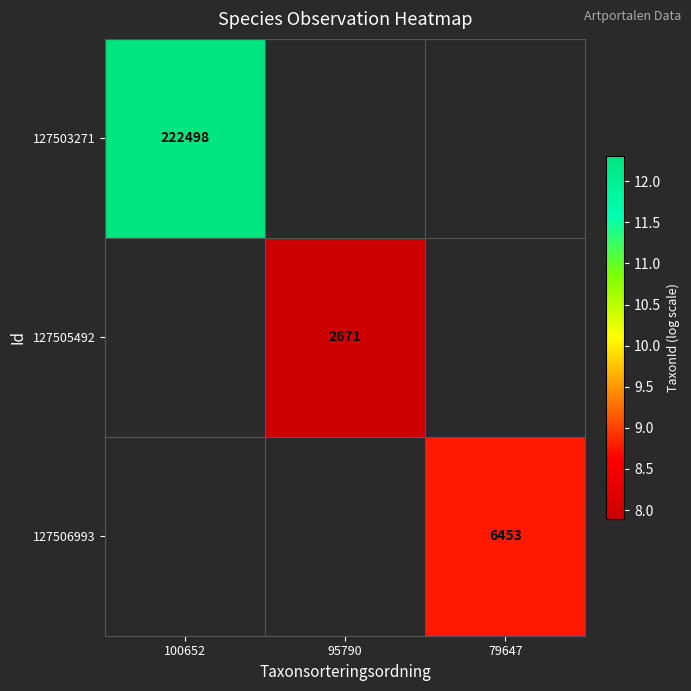

At which category does the chart reach its minimum across all series?

95790